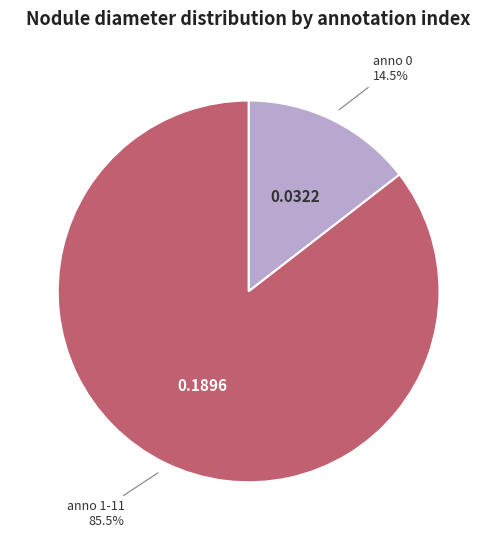

How many segments does this pie chart have?

2